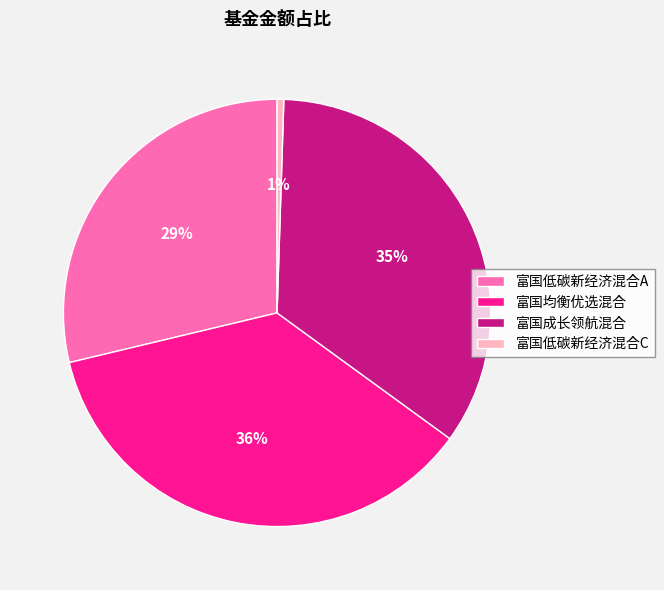

Which slice is the smallest?

富国低碳新经济混合C